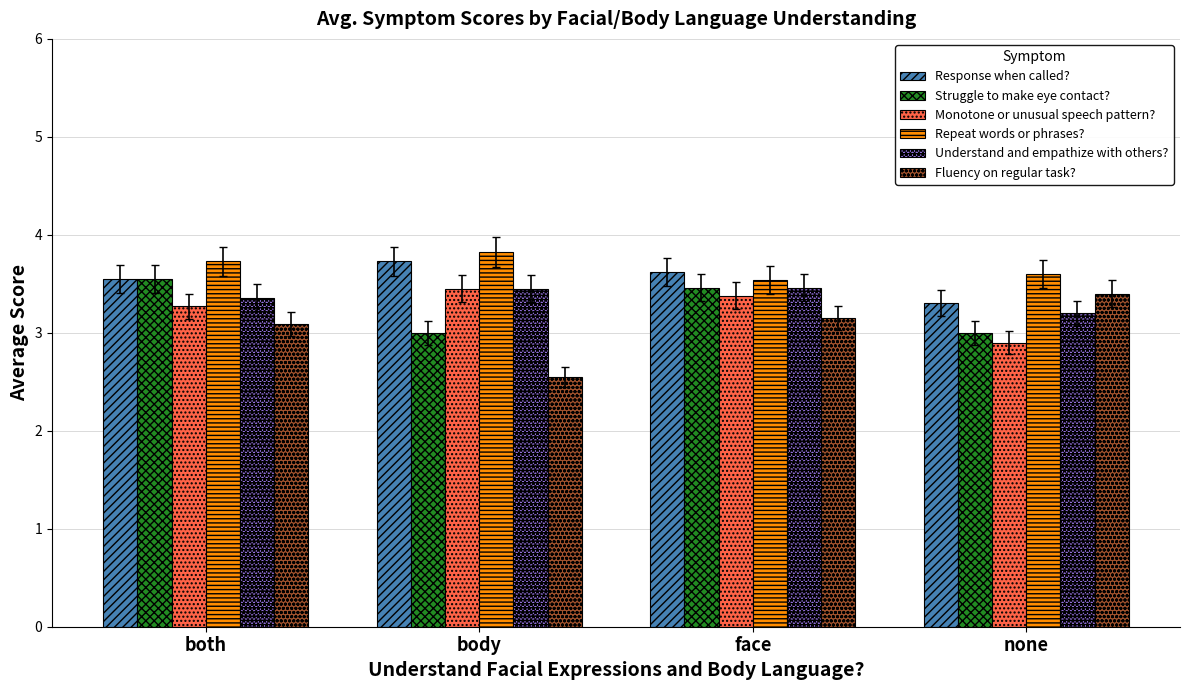

The Response when called? series shows 3.7 at body. True or false?

True